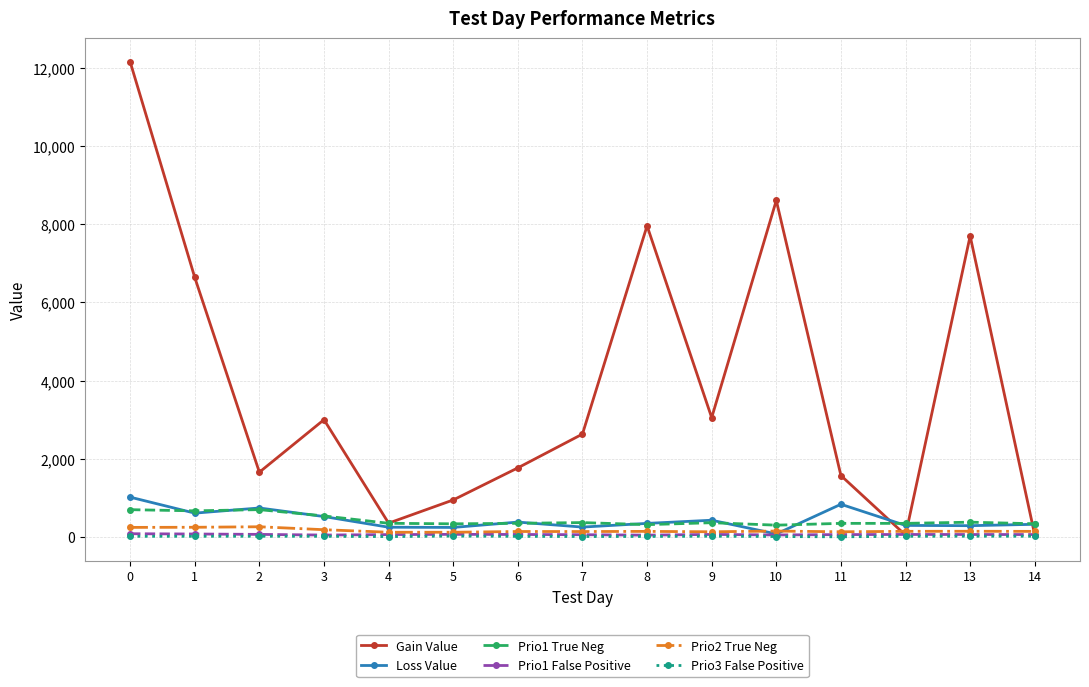

Which series has the largest total across all categories?

Gain Value